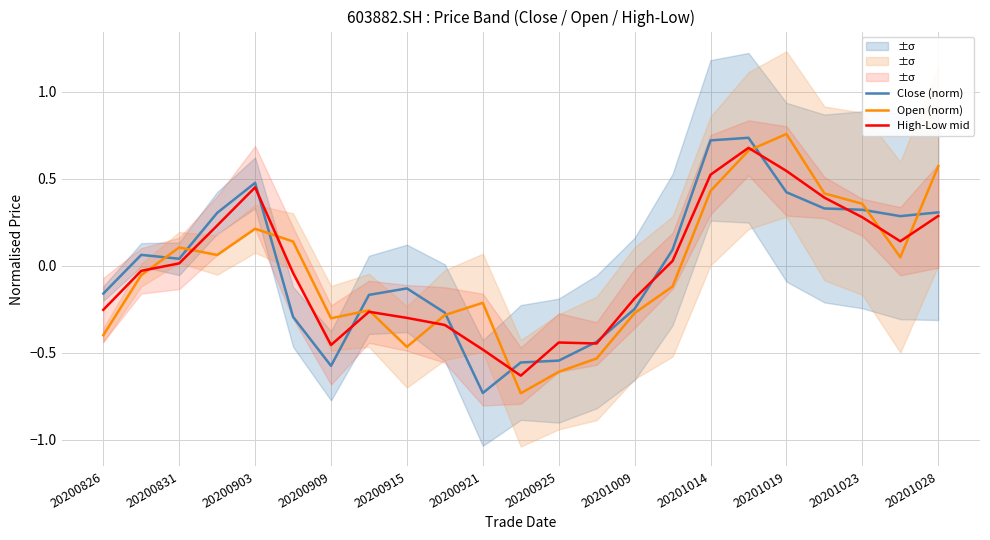

Rank the series by their average value, from lowest to highest.

Open (norm), High-Low mid, Close (norm)